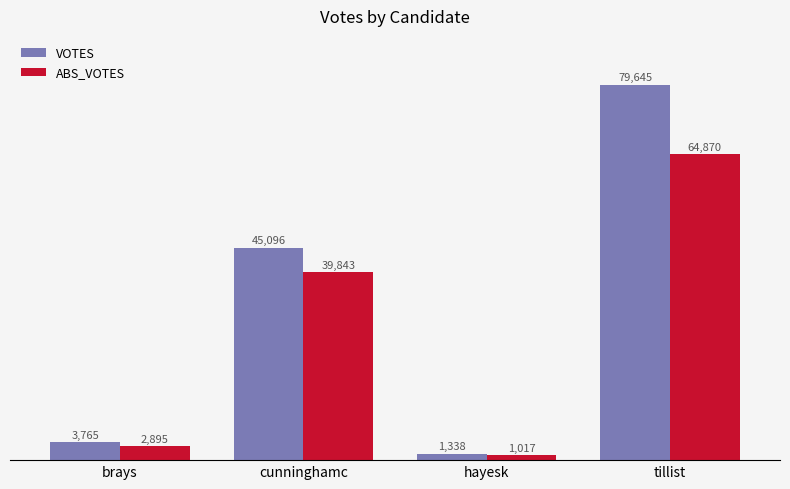

At which category does the chart reach its peak across all series?

tillist